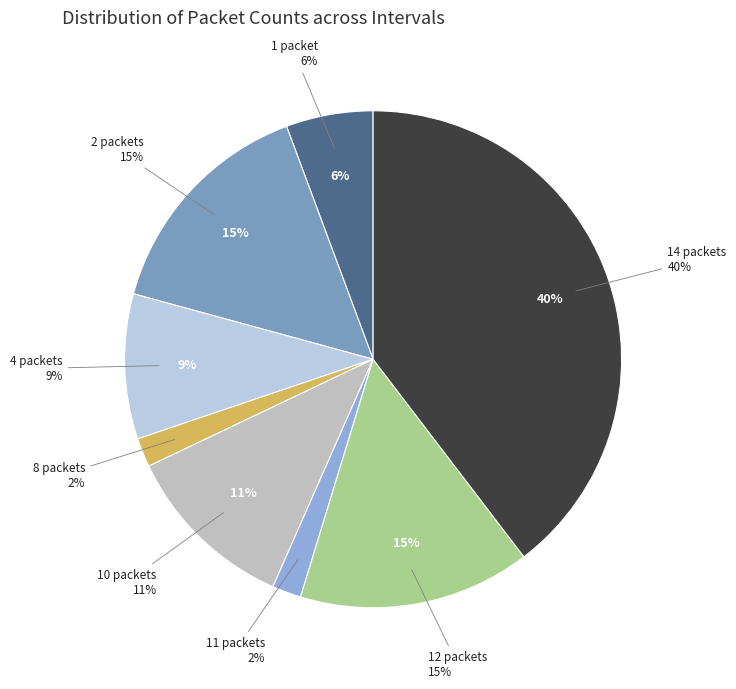

Is there any slice that represents more than half of the pie?

No